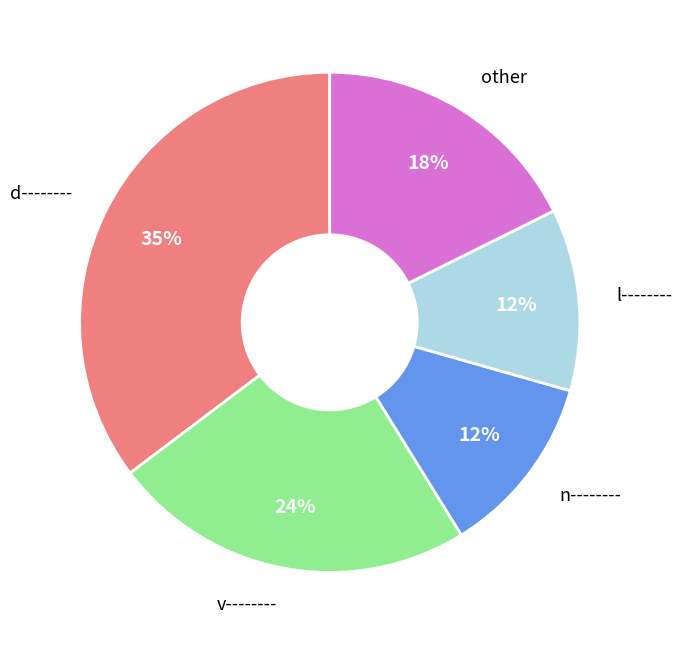

How many segments does this pie chart have?

5